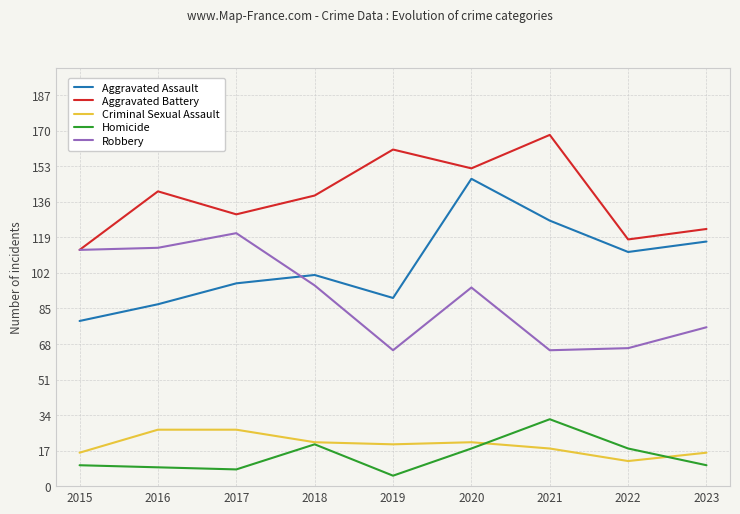

True or false: Aggravated Battery and Homicide intersect in this chart.

False